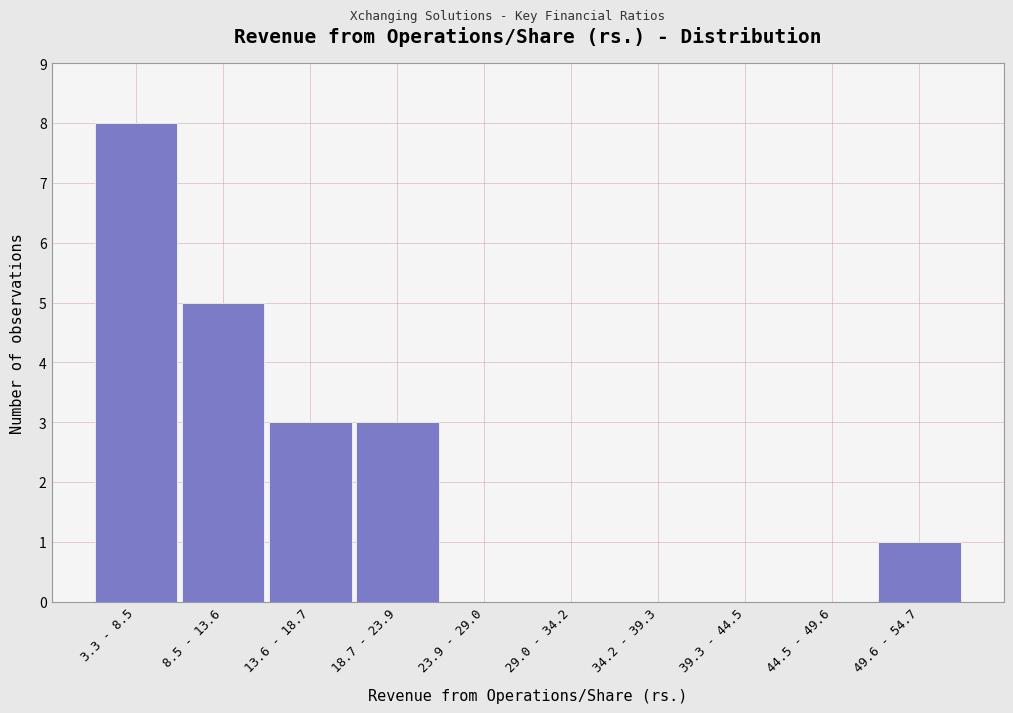

Reading left to right, what are all the values shown in this chart?

3.3 - 8.5=8	8.5 - 13.6=5	13.6 - 18.7=3	18.7 - 23.9=3	23.9 - 29.0=0	29.0 - 34.2=0	34.2 - 39.3=0	39.3 - 44.5=0	44.5 - 49.6=0	49.6 - 54.7=1